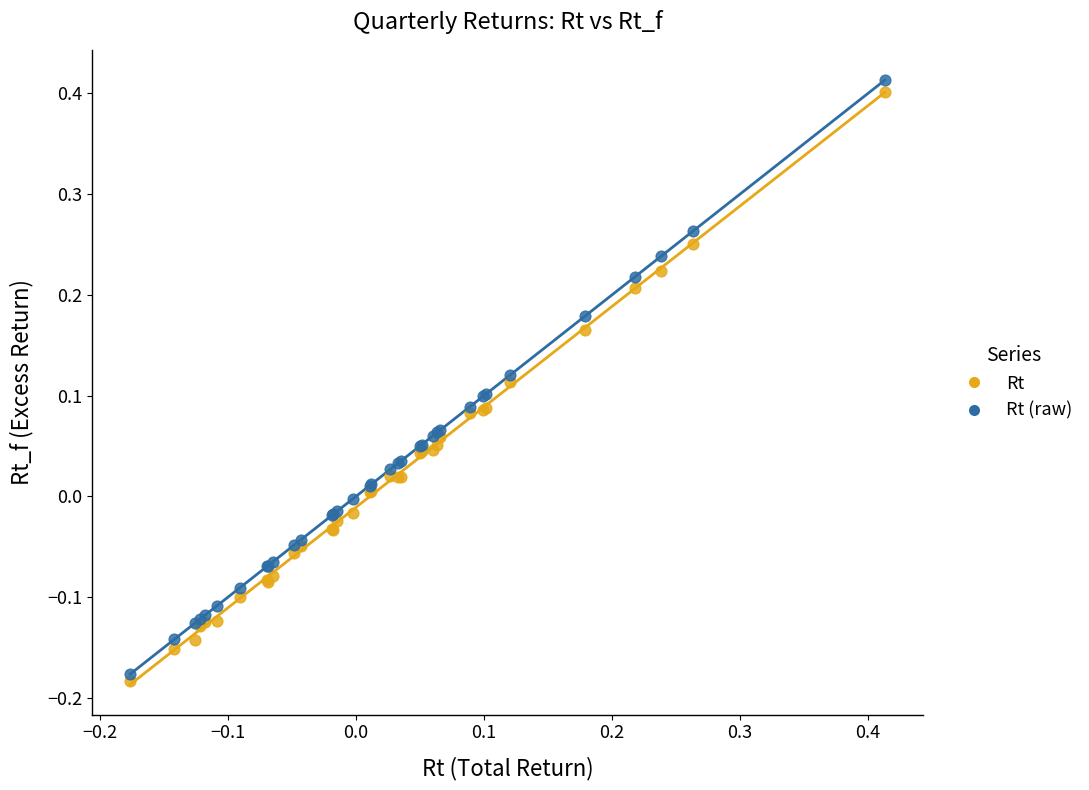

What are all the series names shown in the legend?

Rt, Rt (raw)